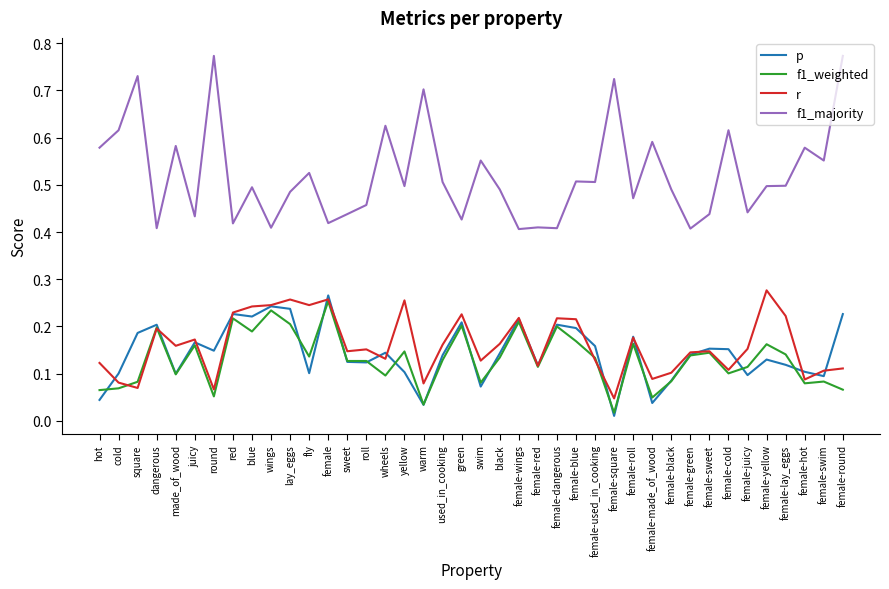

Where is f1_weighted nearest to the value 0?

female-square